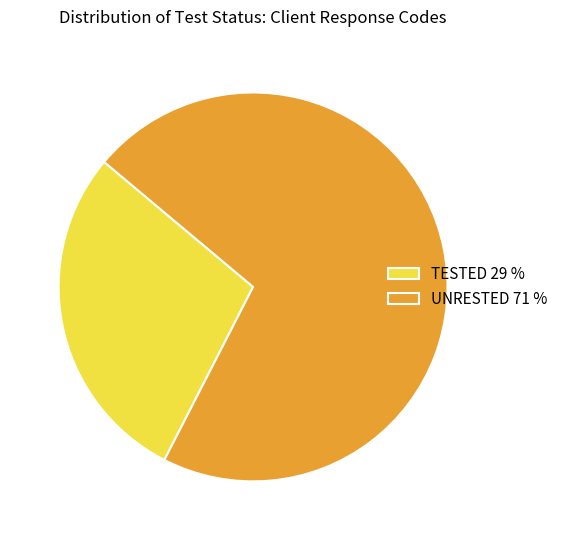

Rank the categories by value from lowest to highest.

TESTED, UNRESTED